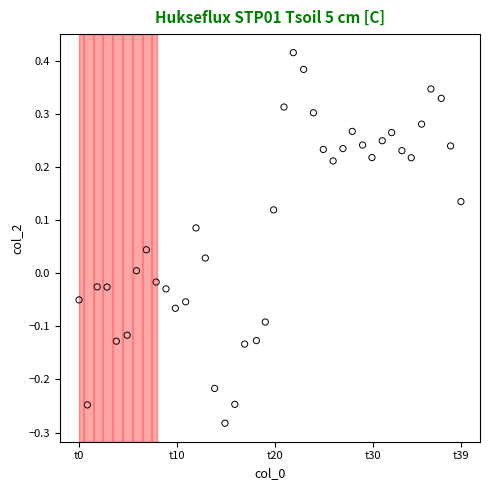

What is the range of Y values (max minus min)?

0.7